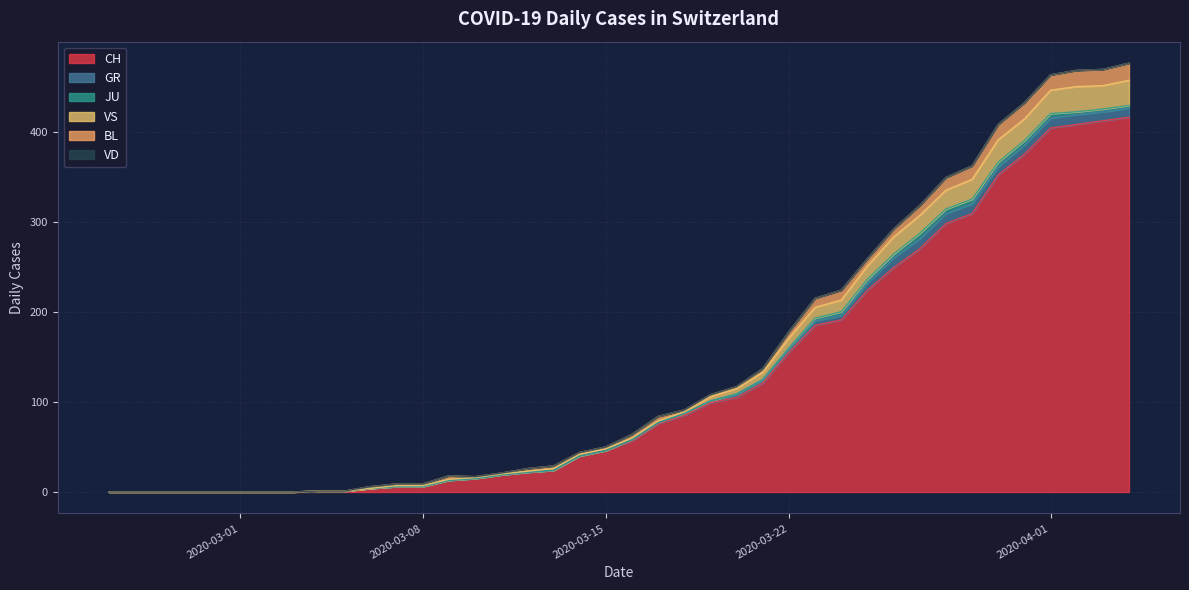

True or false: JU and VD intersect in this chart.

False